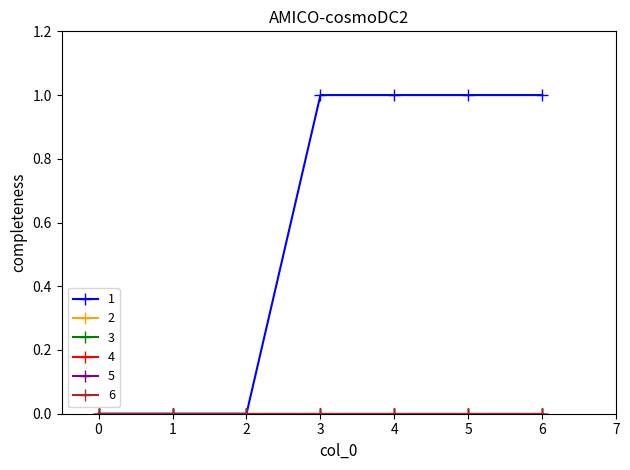

Does the chart have visible grid lines?

No